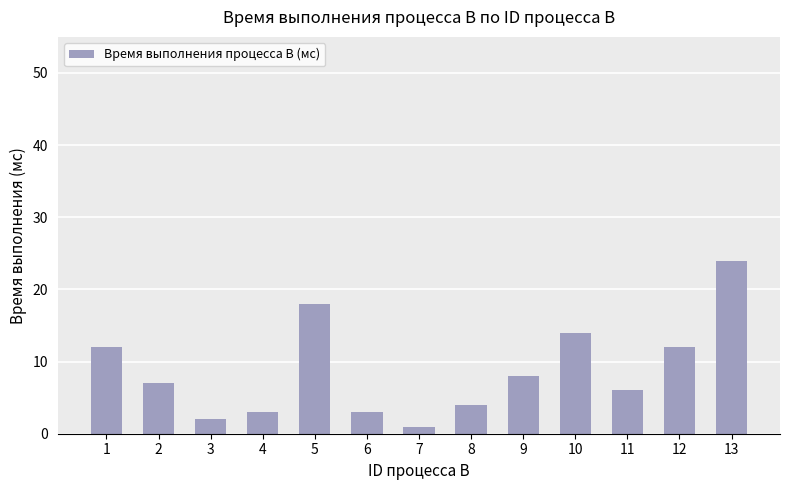

Is it true that the value at 2 is 12?

False